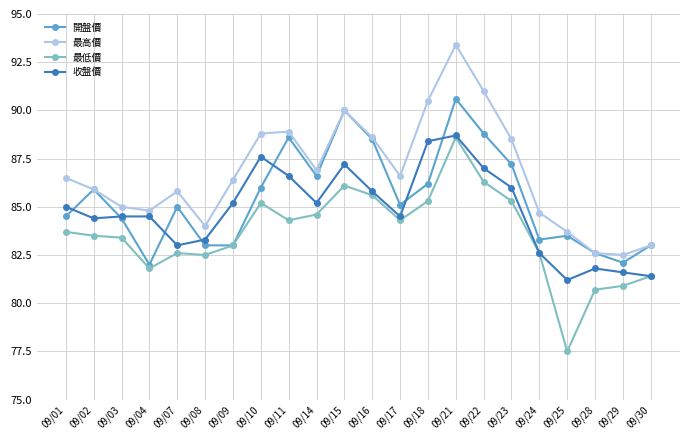

At how many categories does at least one series exceed 86?

12